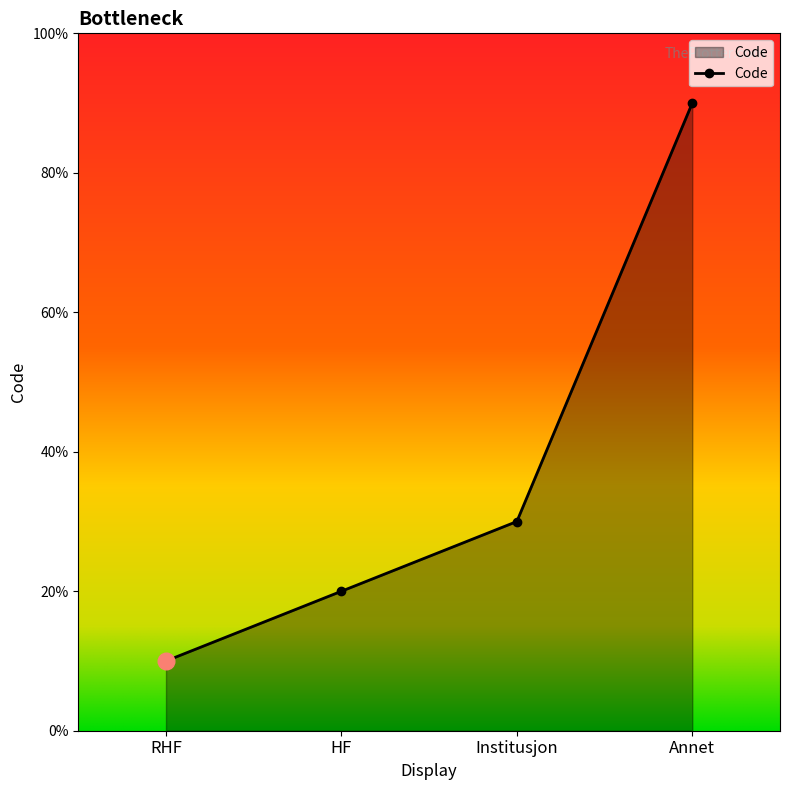

Is this an area chart (filled region under the line)?

Yes